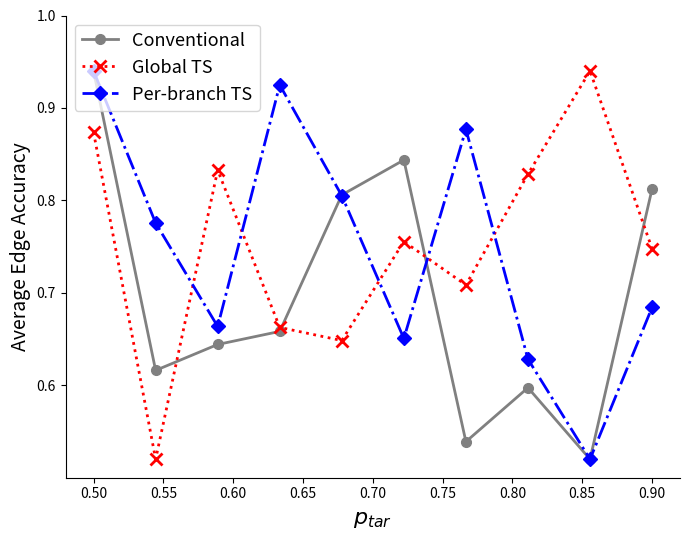

At how many categories does at least one series exceed 0?

10